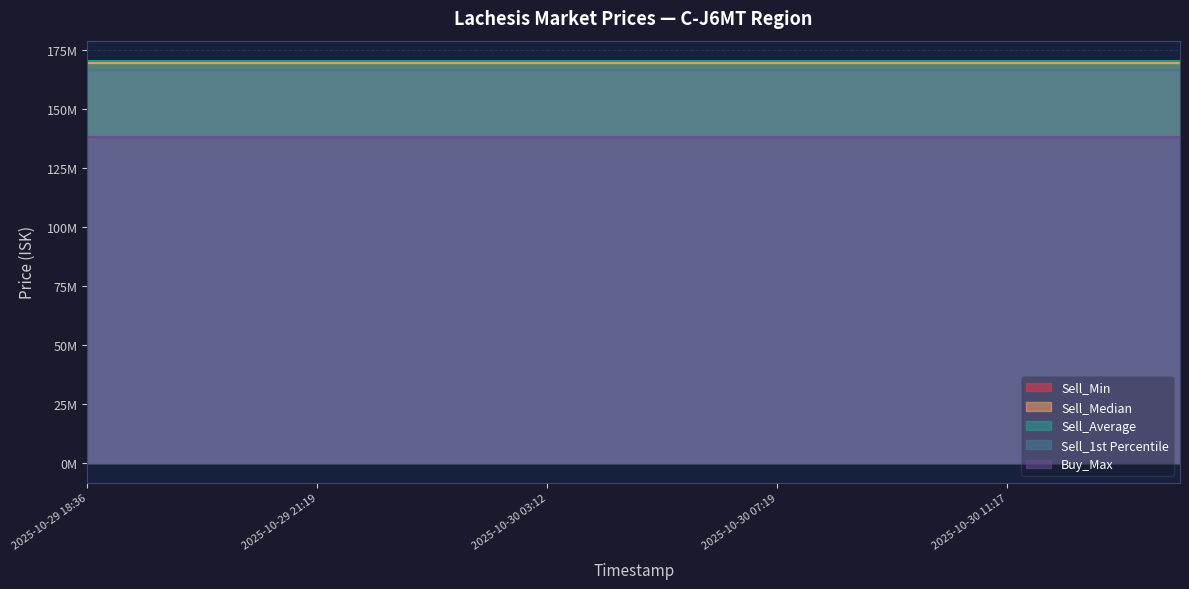

Reading left to right, transcribe all the data shown in this chart.

Sell_Min: 166300000.0	166300000.0	166300000.0	166300000.0	166300000.0	166300000.0	166300000.0	166300000.0	166300000.0	166300000.0	166300000.0	166300000.0	166300000.0	166300000.0	166300000.0	166300000.0	166300000.0	166300000.0	166300000.0	166300000.0
Sell_Median: 169500000.0	169500000.0	169500000.0	169500000.0	169500000.0	169500000.0	169500000.0	169500000.0	169500000.0	169500000.0	169500000.0	169500000.0	169500000.0	169500000.0	169500000.0	169500000.0	169500000.0	169500000.0	169500000.0	169500000.0
Sell_Average: 170363038.6	170363038.6	170363038.6	170363038.6	170363038.6	170363038.6	170363038.6	170363038.6	170363038.6	170363038.6	170363038.6	170363038.6	170363038.6	170363038.6	170363038.6	170363038.6	170363038.6	170363038.6	170363038.6	170363038.6
Sell_1st Percentile: 166300000.0	166300000.0	166300000.0	166300000.0	166300000.0	166300000.0	166300000.0	166300000.0	166300000.0	166300000.0	166300000.0	166300000.0	166300000.0	166300000.0	166300000.0	166300000.0	166300000.0	166300000.0	166300000.0	166300000.0
Buy_Max: 138200000.0	138200000.0	138200000.0	138200000.0	138200000.0	138200000.0	138200000.0	138200000.0	138200000.0	138200000.0	138200000.0	138200000.0	138200000.0	138200000.0	138200000.0	138200000.0	138200000.0	138200000.0	138200000.0	138200000.0